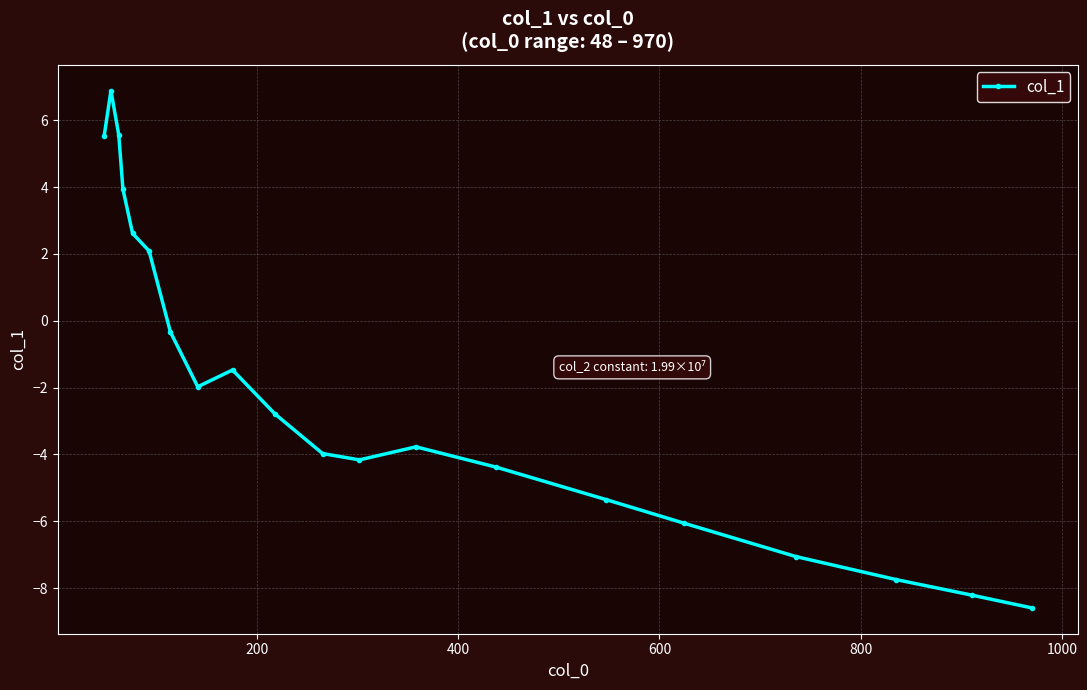

How many distinct data groups are displayed?

1